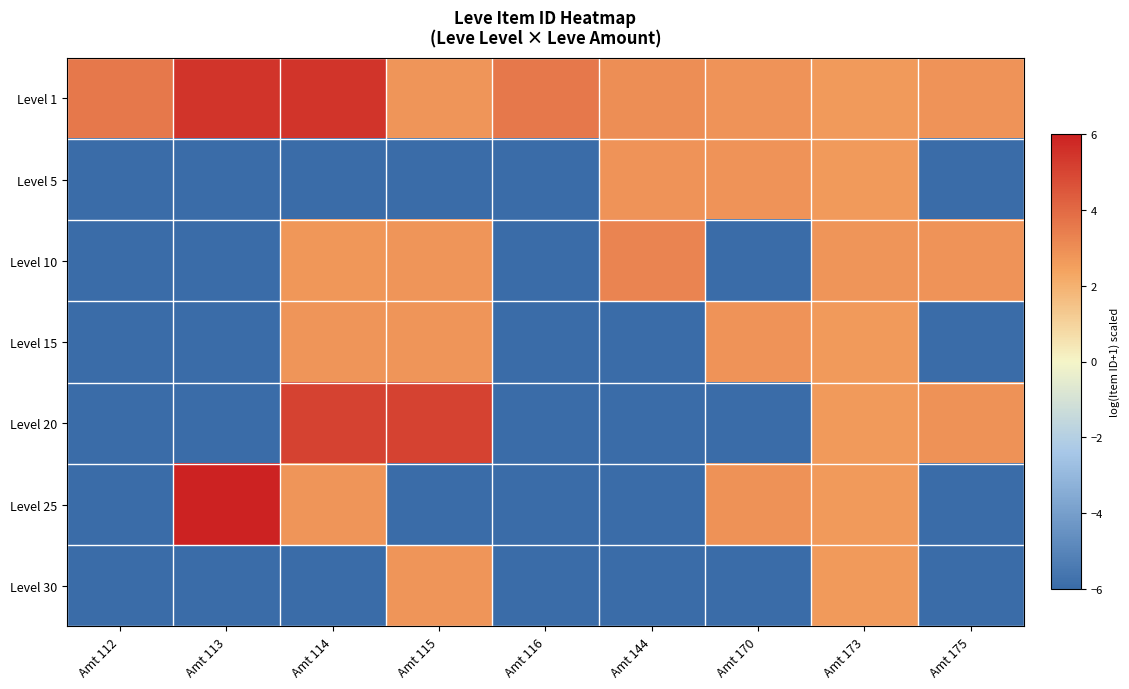

Reading left to right, list all the values displayed in this chart.

Level 1: Amt 112=3.6	Amt 113=5.5	Amt 114=5.5	Amt 115=2.8	Amt 116=3.6	Amt 144=3.0	Amt 170=2.9	Amt 173=2.6	Amt 175=2.9
Level 5: Amt 112=-6.0	Amt 113=-6.0	Amt 114=-6.0	Amt 115=-6.0	Amt 116=-6.0	Amt 144=2.8	Amt 170=2.9	Amt 173=2.7	Amt 175=-6.0
Level 10: Amt 112=-6.0	Amt 113=-6.0	Amt 114=2.8	Amt 115=2.8	Amt 116=-6.0	Amt 144=3.2	Amt 170=-6.0	Amt 173=2.8	Amt 175=2.9
Level 15: Amt 112=-6.0	Amt 113=-6.0	Amt 114=2.8	Amt 115=2.8	Amt 116=-6.0	Amt 144=-6.0	Amt 170=2.9	Amt 173=2.7	Amt 175=-6.0
Level 20: Amt 112=-6.0	Amt 113=-6.0	Amt 114=5.1	Amt 115=5.1	Amt 116=-6.0	Amt 144=-6.0	Amt 170=-6.0	Amt 173=2.7	Amt 175=2.9
Level 25: Amt 112=-6.0	Amt 113=6.0	Amt 114=2.8	Amt 115=-6.0	Amt 116=-6.0	Amt 144=-6.0	Amt 170=2.9	Amt 173=2.7	Amt 175=-6.0
Level 30: Amt 112=-6.0	Amt 113=-6.0	Amt 114=-6.0	Amt 115=2.8	Amt 116=-6.0	Amt 144=-6.0	Amt 170=-6.0	Amt 173=2.7	Amt 175=-6.0